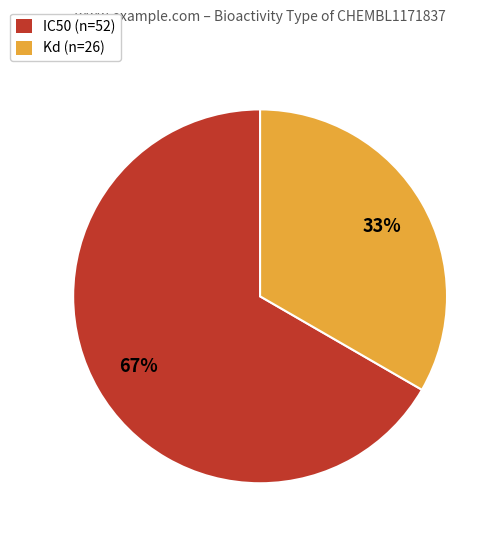

Does Kd account for over 50% of the chart?

No